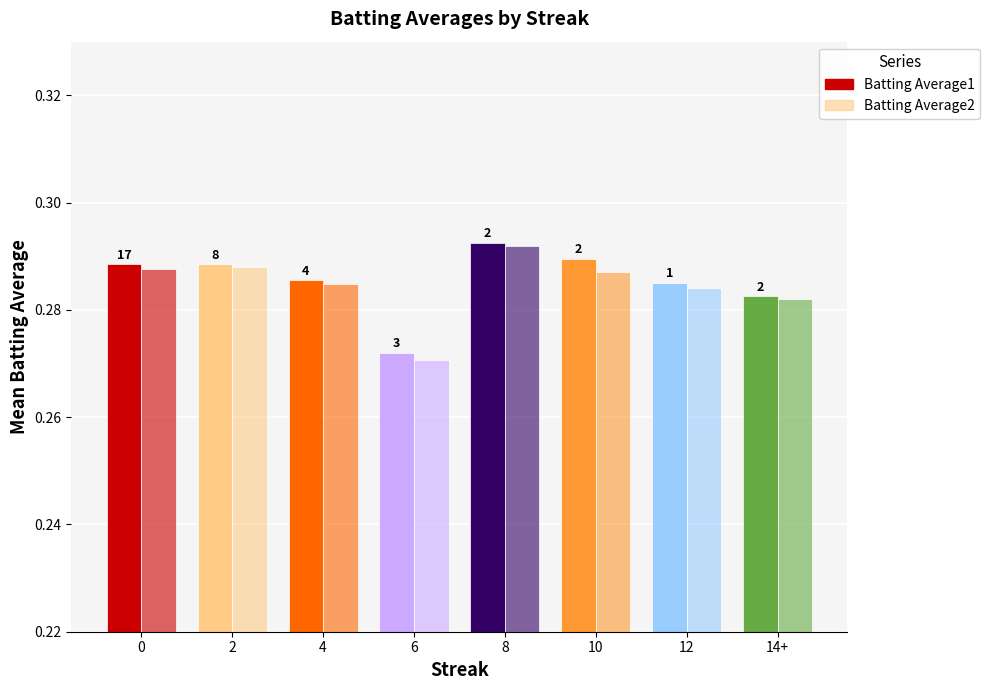

The value of Batting Average1 at 6 is 0.3. True or false?

True